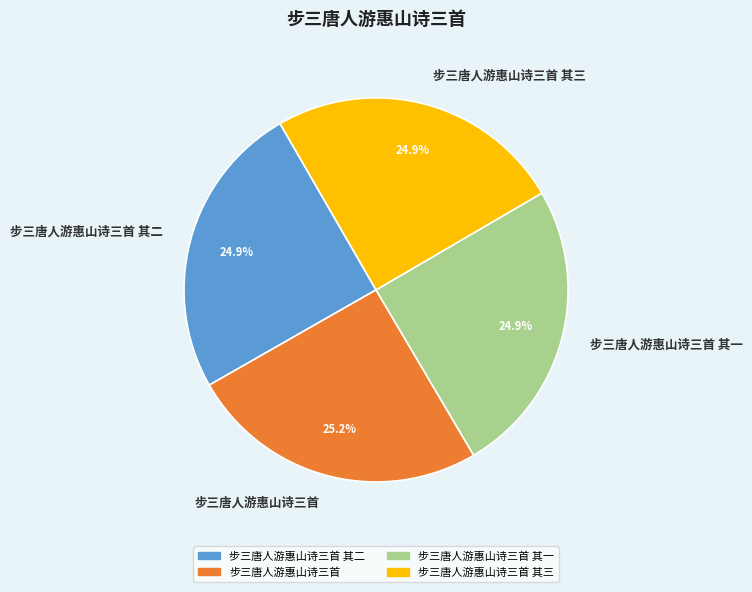

Does 步三唐人游惠山诗三首 其一 represent more than half of the total?

No